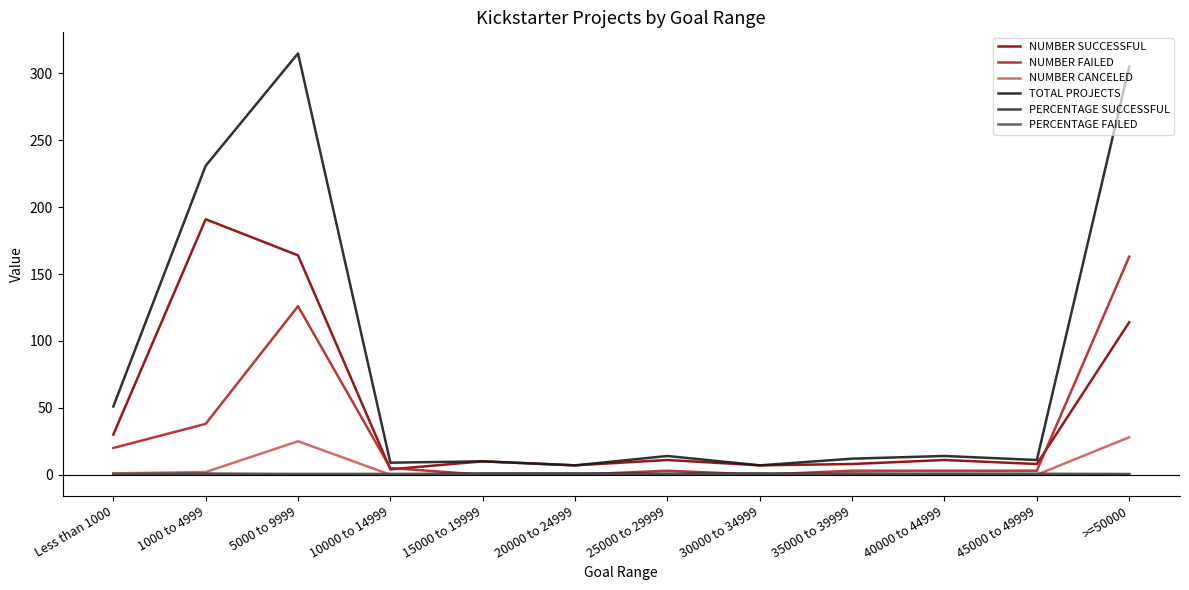

Where is NUMBER SUCCESSFUL nearest to the value 97?

>=50000